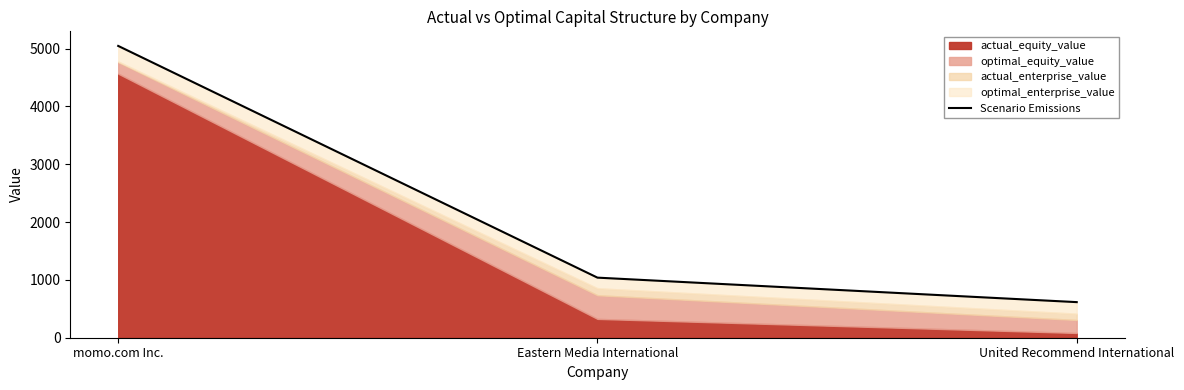

True or false: the data shows 5045.6 at momo.com Inc..

True